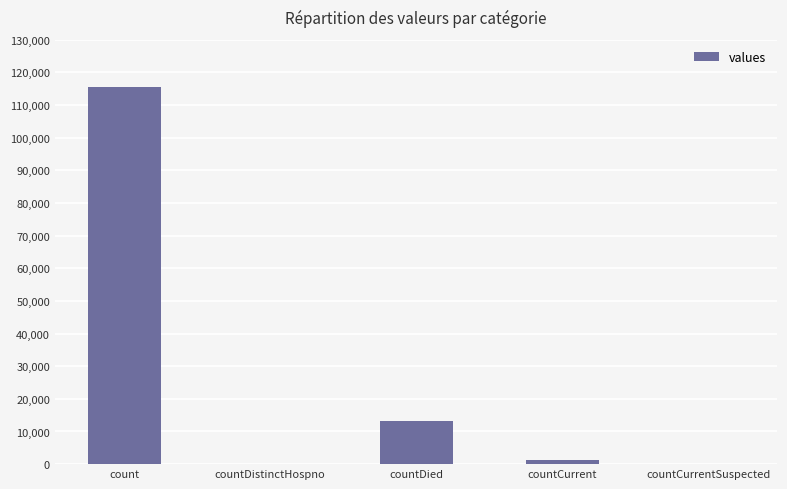

How many series are shown in this chart?

1